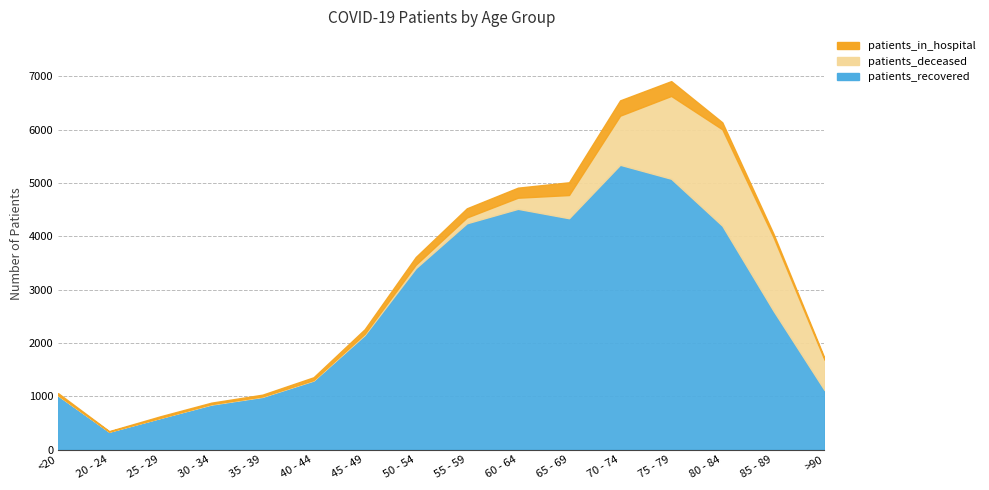

What are all the series names shown in the legend?

patients_in_hospital, patients_recovered, patients_deceased